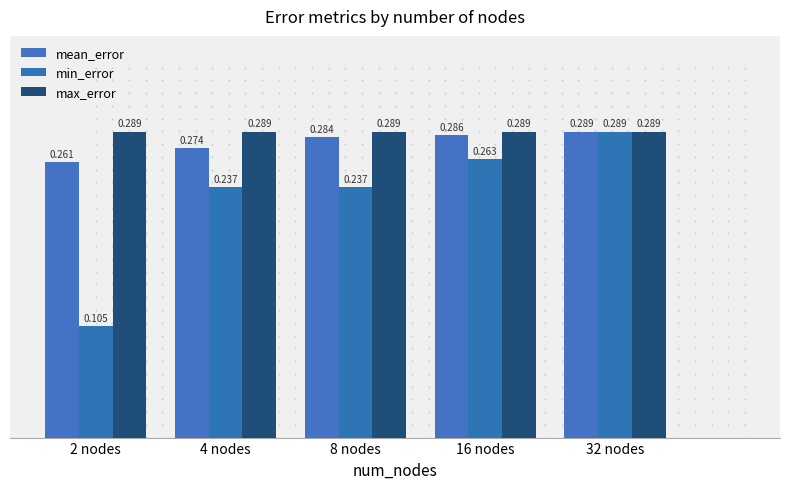

The min_error series shows 0.3 at 8 nodes. True or false?

False